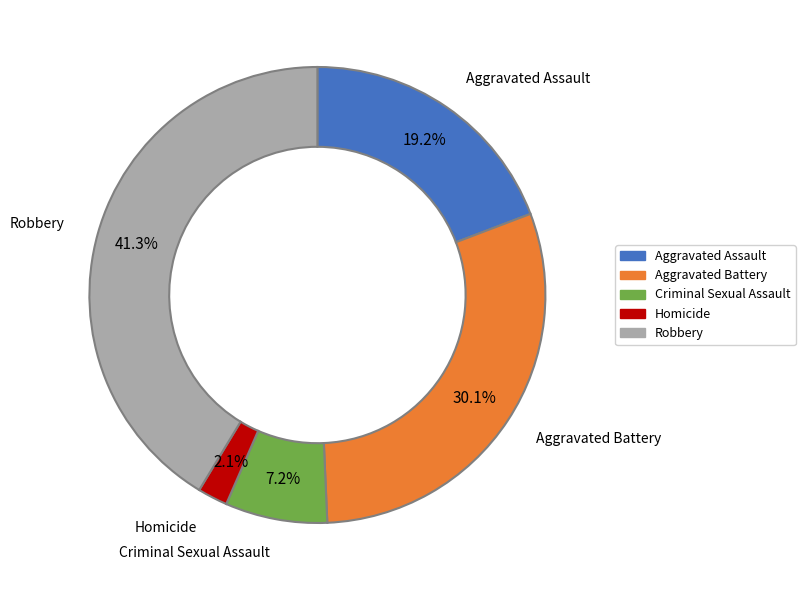

What percentage is NOT represented by Criminal Sexual Assault?

92.8%